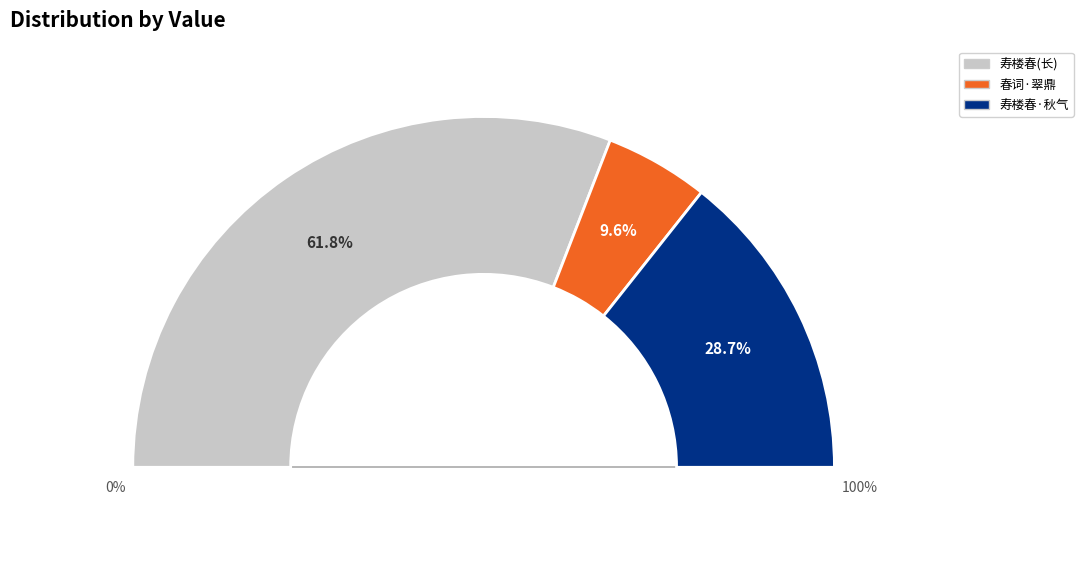

What is the change in value from 寿楼春 秋气渐深，旋归有日，子宜至自保阳，寻当复去，连夕侍爱伯师饮丰楼，同赋是解 to 春词·翠鼎香深旋作花?

-703994